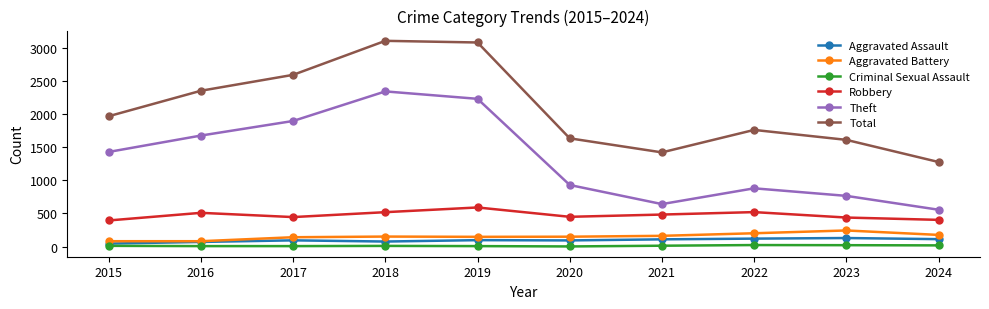

Is it true that Theft equals 1676 at 2016?

True